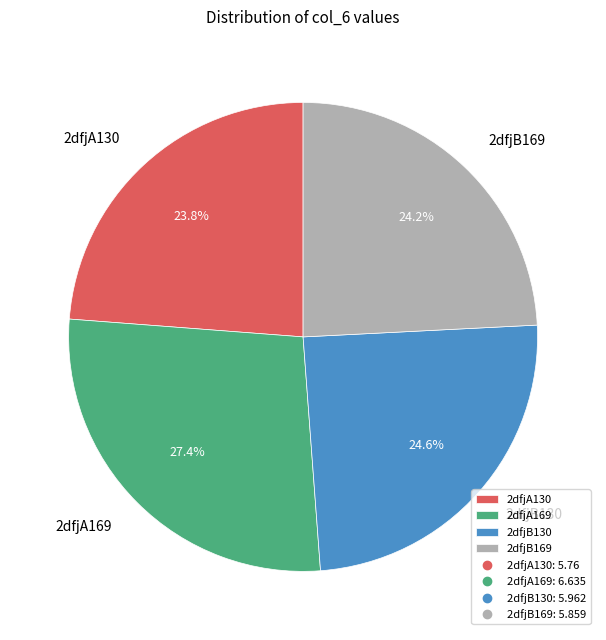

What portion of the pie excludes 2dfjB130?

75.4%